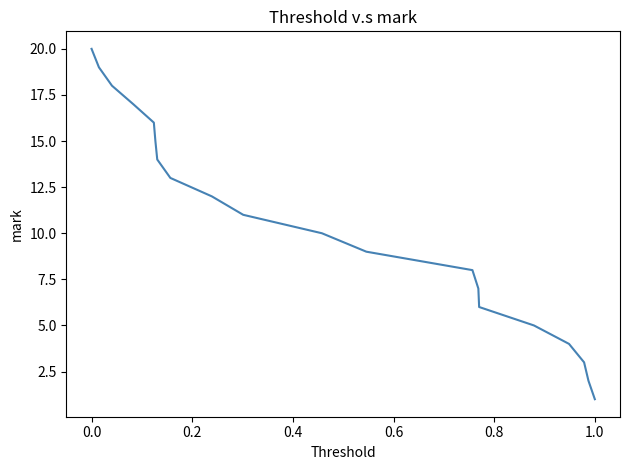

What is the difference between the maximum and minimum values?

19